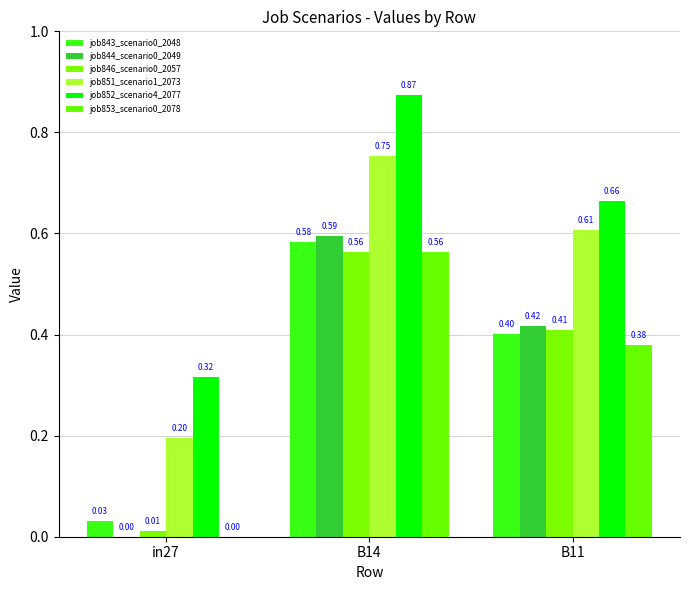

True or false: job851_scenario1_2073 has a value of 0.9 at B11.

False